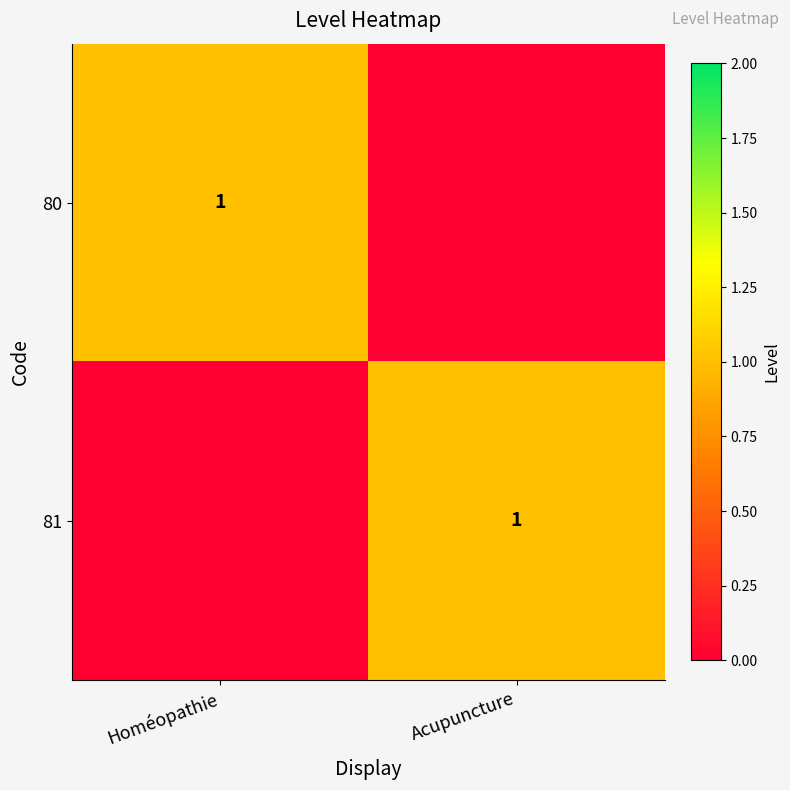

The 81 series shows 1 at Acupuncture. True or false?

True